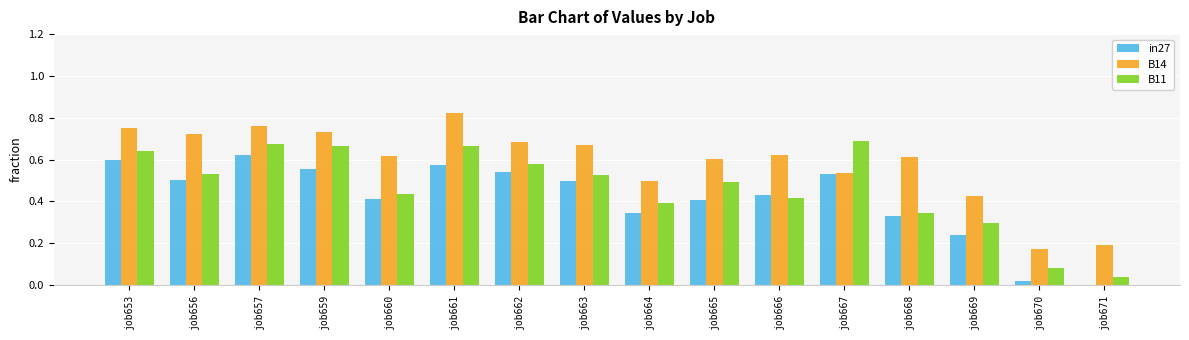

What are all the series names shown in the legend?

in27, B14, B11